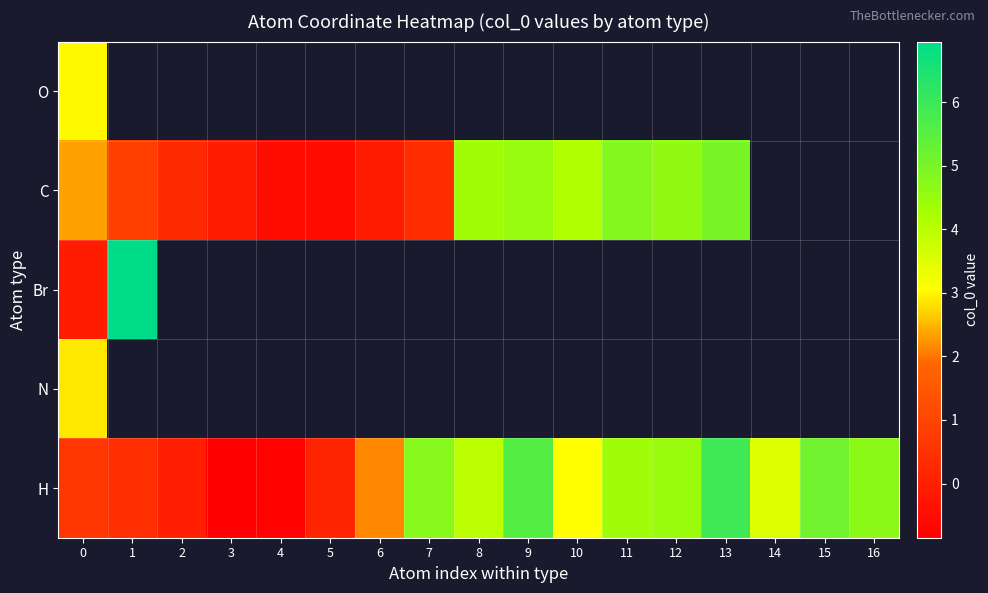

What is the difference between the H values at 16 and 15?

0.4